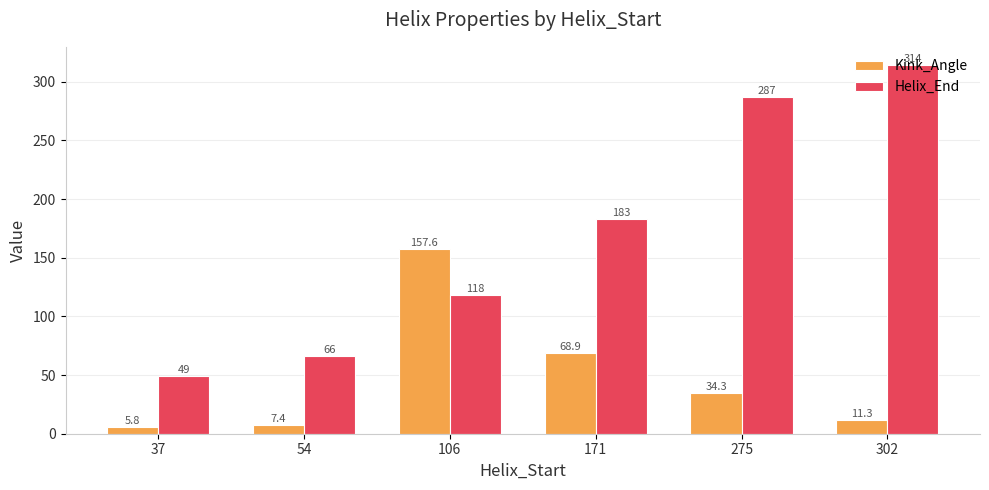

What is the difference between the second highest and minimum values in the Helix_End series?

238.0